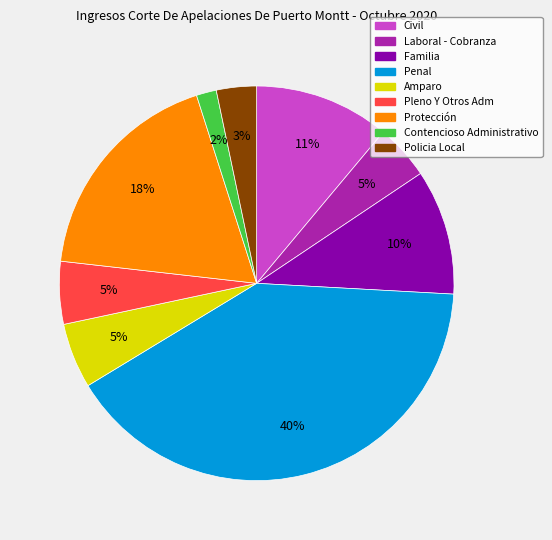

How many slices are in this pie chart?

9